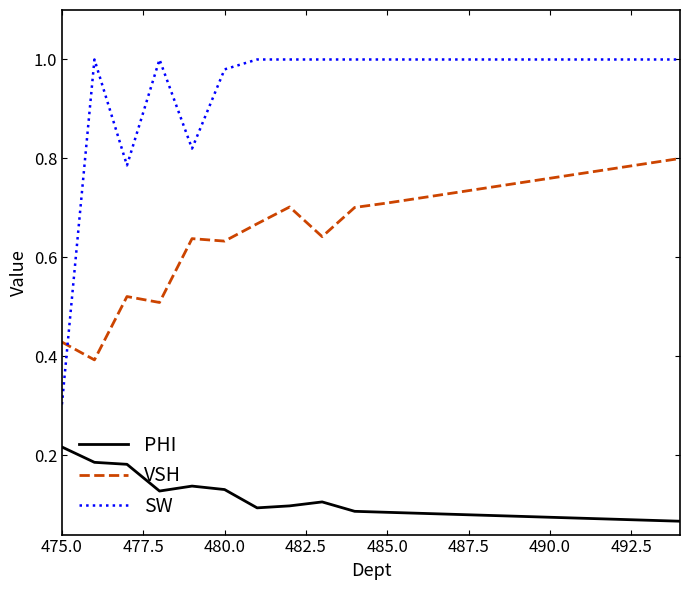

Which series has the largest total across all categories?

SW